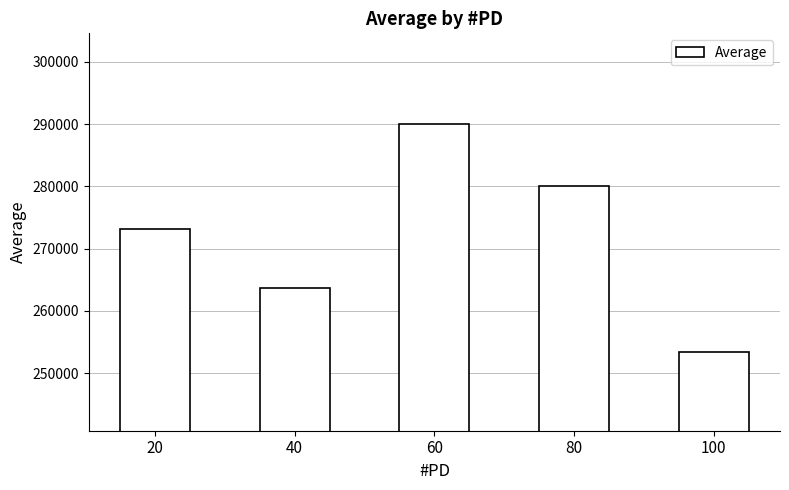

Are the bars grouped side by side (vs. stacked)?

No